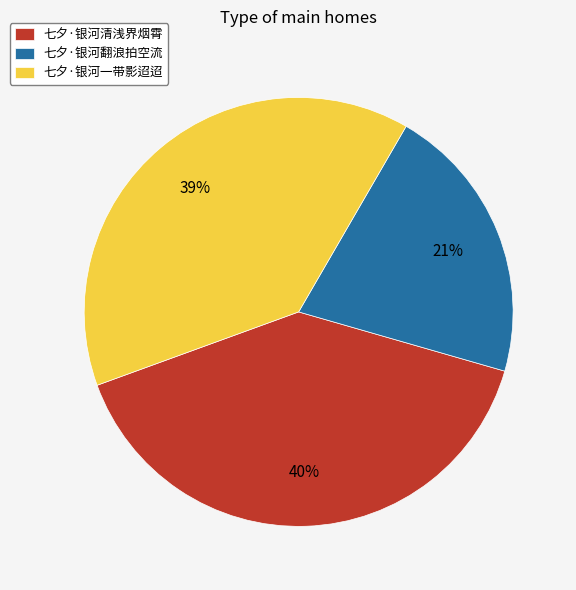

Approximately how many times larger is the value at 七夕·银河翻浪拍空流 compared to 七夕·银河一带影迢迢?

0.5